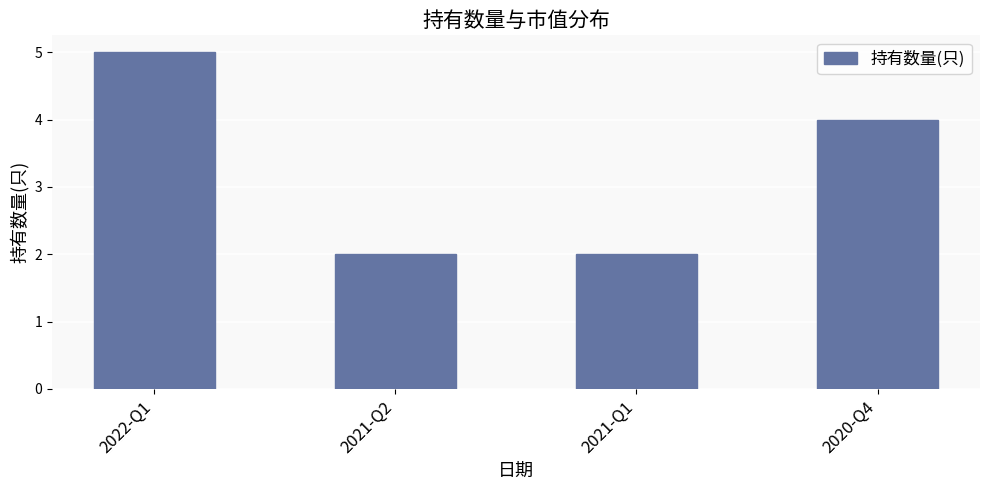

Reading left to right, extract all data points from this chart.

5	2	2	4